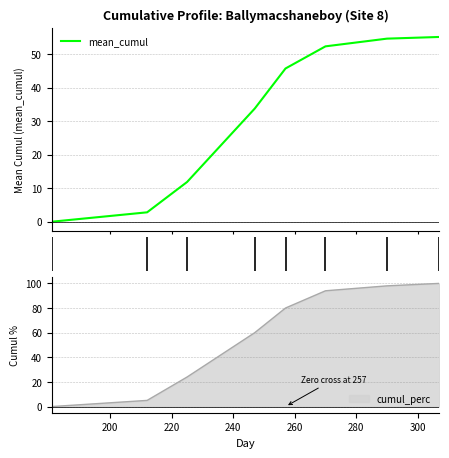

List the series in order of their overall mean, lowest first.

mean_cumul, cumul_perc